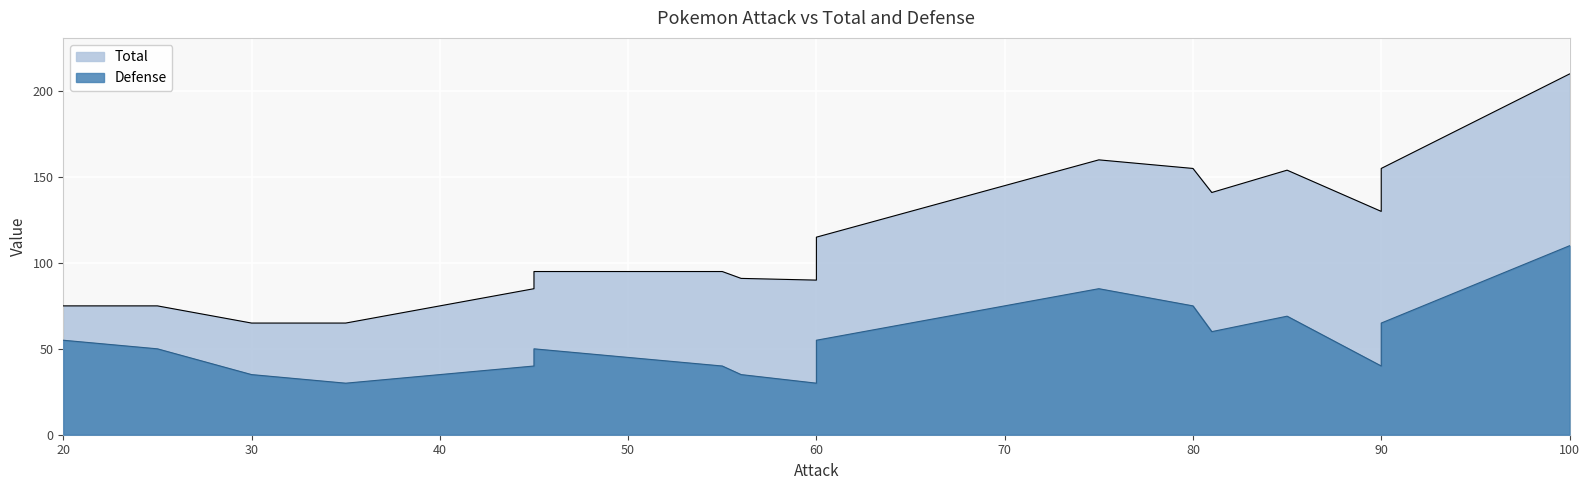

Is the value of Total at Pidgeotto greater than the value of Defense at Ekans?

Yes